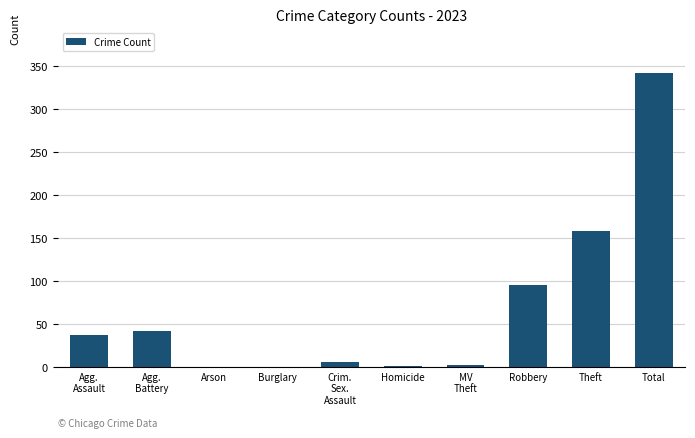

How many series are shown in this chart?

1